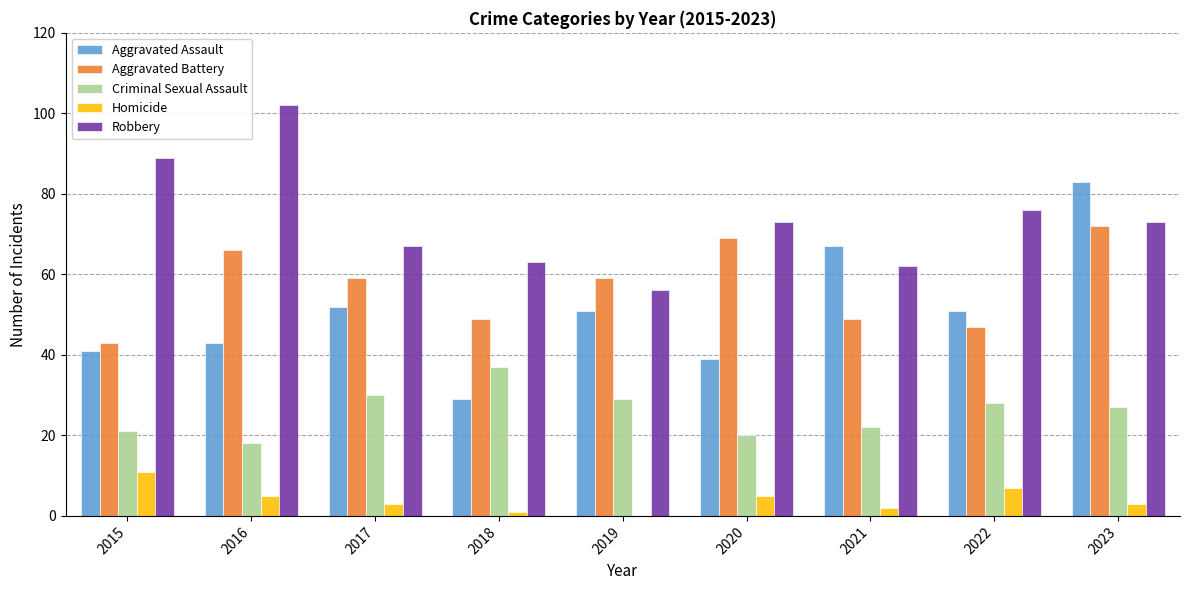

Reading left to right, extract all data points from this chart.

Aggravated Assault: 2015=41	2016=43	2017=52	2018=29	2019=51	2020=39	2021=67	2022=51	2023=83
Aggravated Battery: 2015=43	2016=66	2017=59	2018=49	2019=59	2020=69	2021=49	2022=47	2023=72
Criminal Sexual Assault: 2015=21	2016=18	2017=30	2018=37	2019=29	2020=20	2021=22	2022=28	2023=27
Homicide: 2015=11	2016=5	2017=3	2018=1	2019=0	2020=5	2021=2	2022=7	2023=3
Robbery: 2015=89	2016=102	2017=67	2018=63	2019=56	2020=73	2021=62	2022=76	2023=73